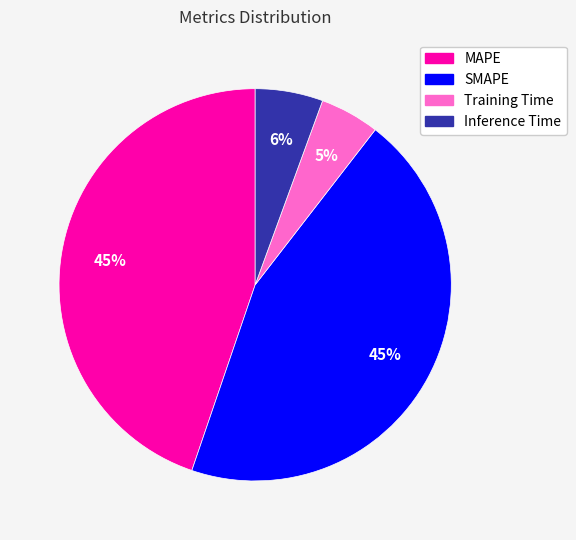

The SMAPE slice represents 51% of the pie. True or false?

False